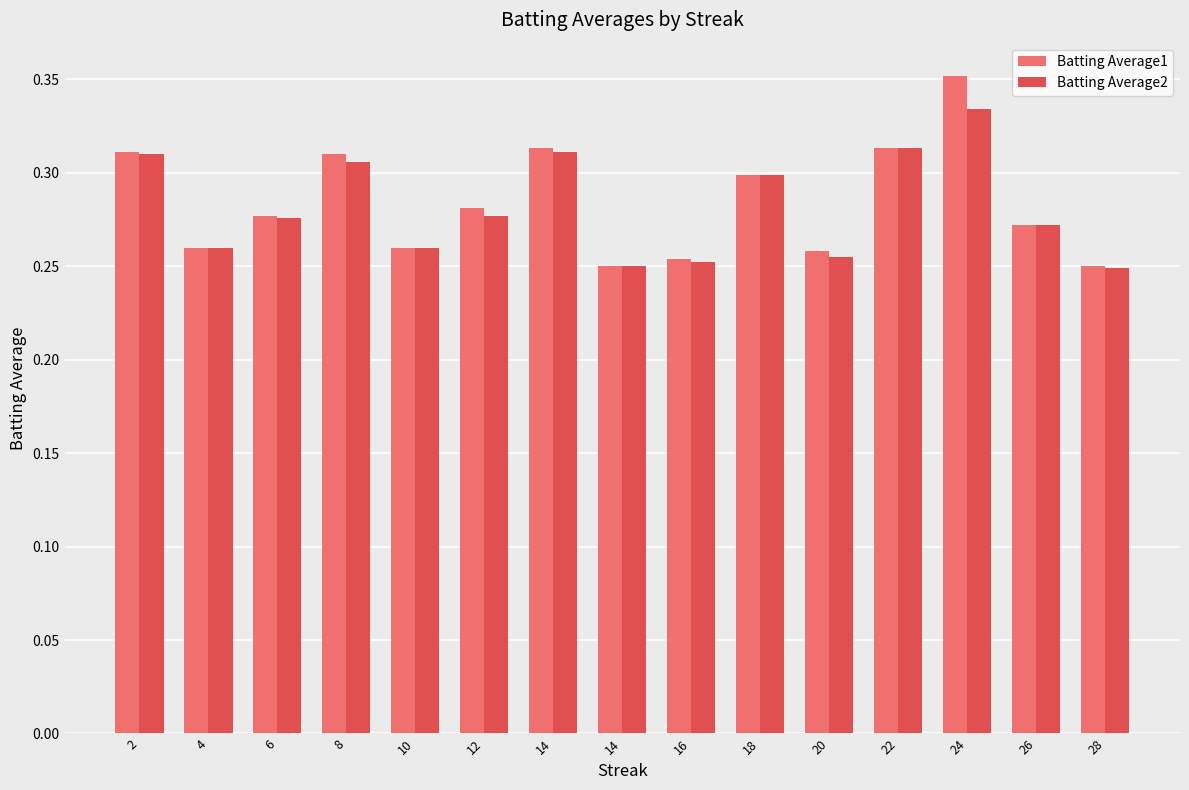

What are all the series names shown in the legend?

Batting Average1, Batting Average2